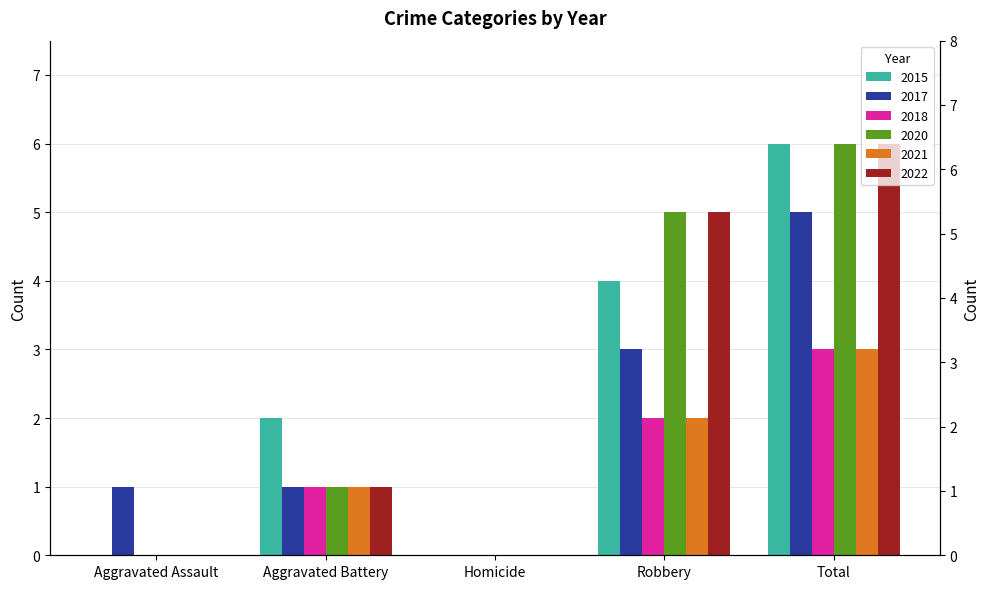

Reading left to right, what are all the values shown in this chart?

2015: 0	2	0	4	6
2017: 1	1	0	3	5
2018: 0	1	0	2	3
2020: 0	1	0	5	6
2021: 0	1	0	2	3
2022: 0	1	0	5	6